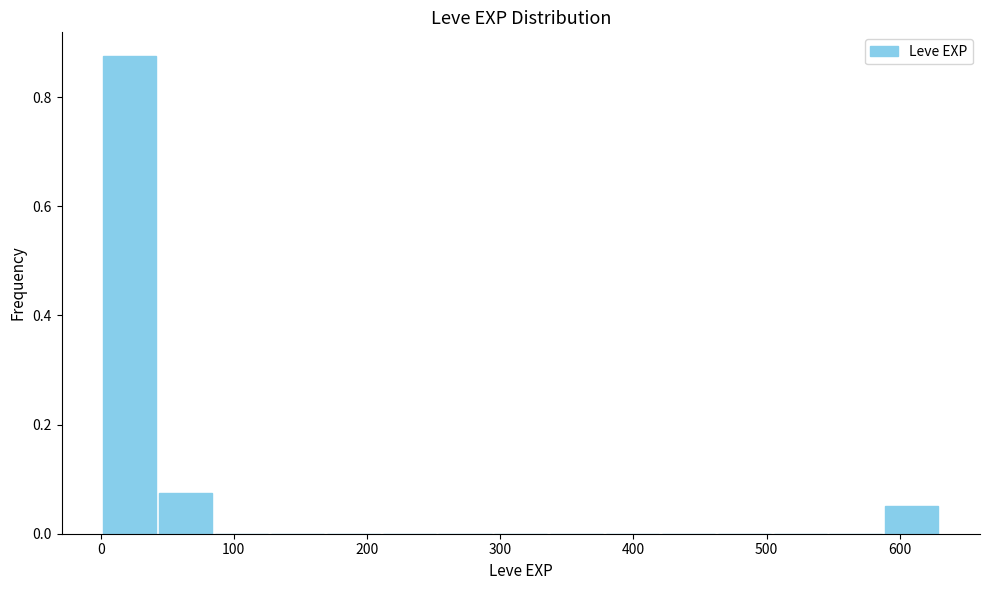

Reading left to right, list every bar in this chart as the range it spans on the x-axis followed by its height. Neither the bar edges nor the heights are printed on the chart, so give them approximately, as read against the axes.

0 to 40: 0.88
40 to 80: 0.08
80 to 130: 0
130 to 170: 0
170 to 210: 0
210 to 250: 0
250 to 290: 0
290 to 340: 0
340 to 380: 0
380 to 420: 0
420 to 460: 0
460 to 500: 0
500 to 550: 0
550 to 590: 0
590 to 630: 0.06